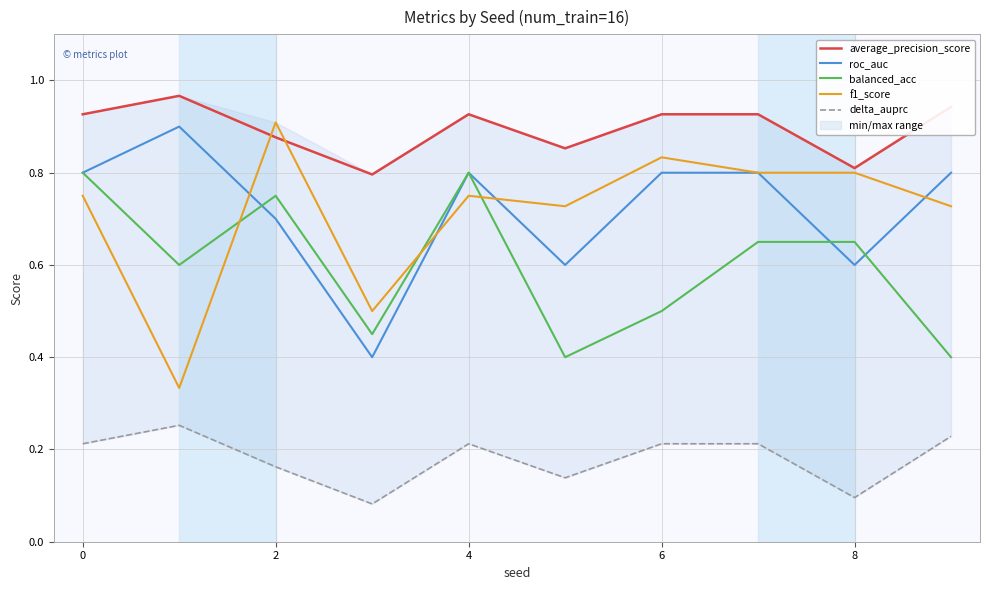

The value of roc_auc at 4 is 0.8. True or false?

True